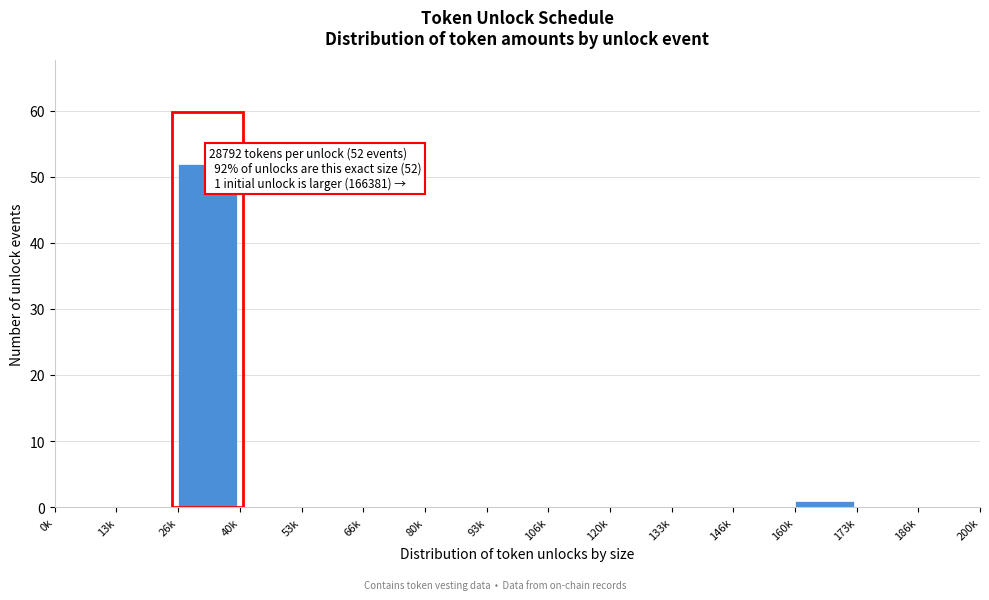

Reading left to right, list all the values displayed in this chart.

0k=0	13k=0	26k=52	40k=0	53k=0	66k=0	80k=0	93k=0	106k=0	120k=0	133k=0	146k=0	160k=1	173k=0	186k=0